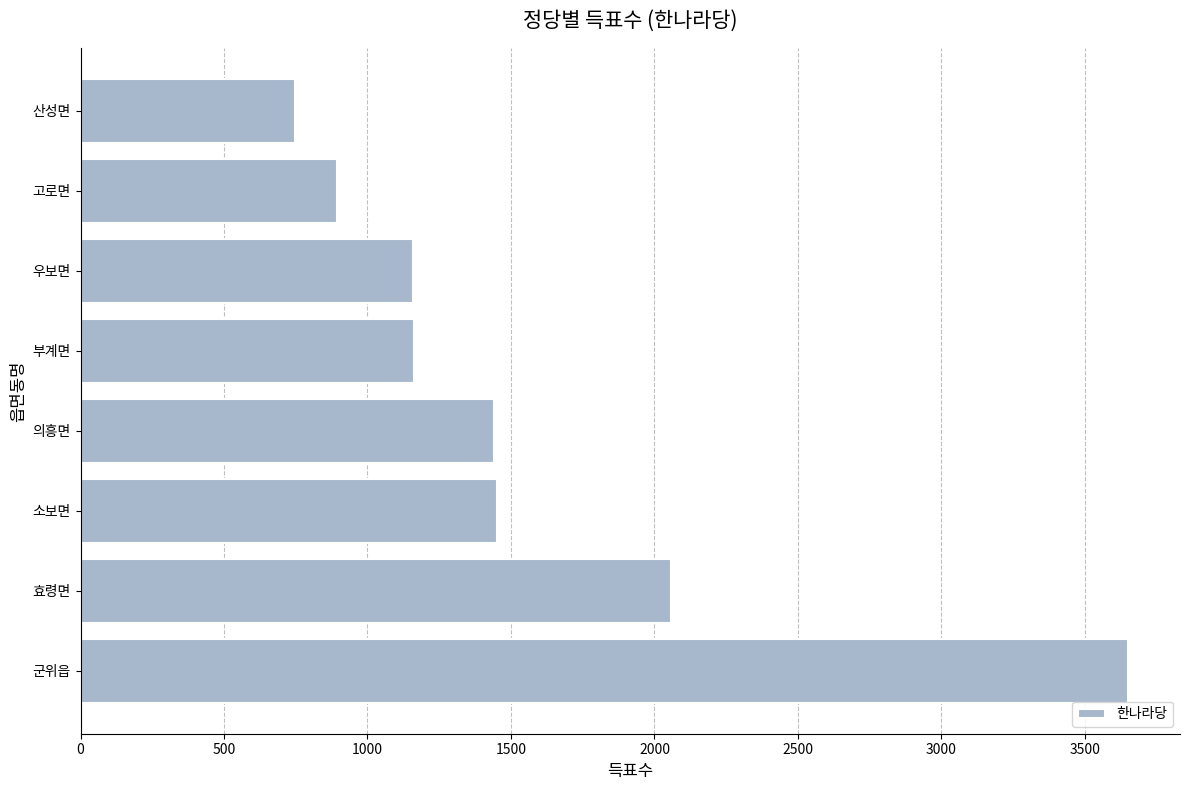

How many categories are shown in the chart?

8